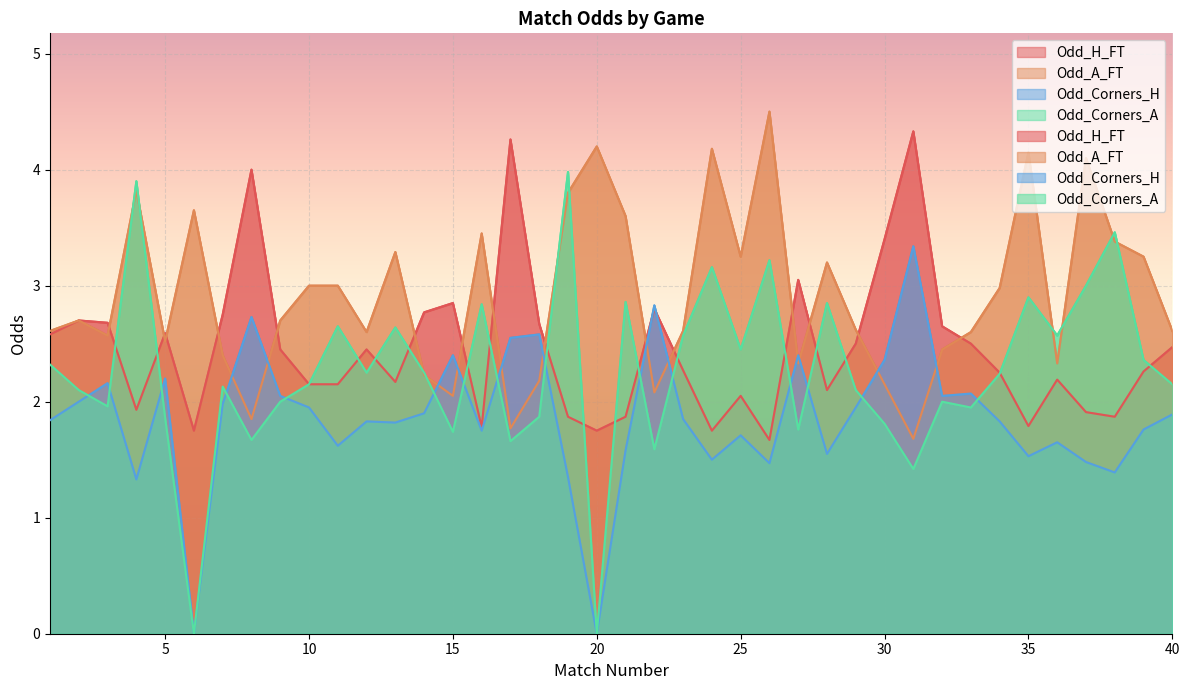

How many interior local valleys does the Odd_Corners_A series have?

13